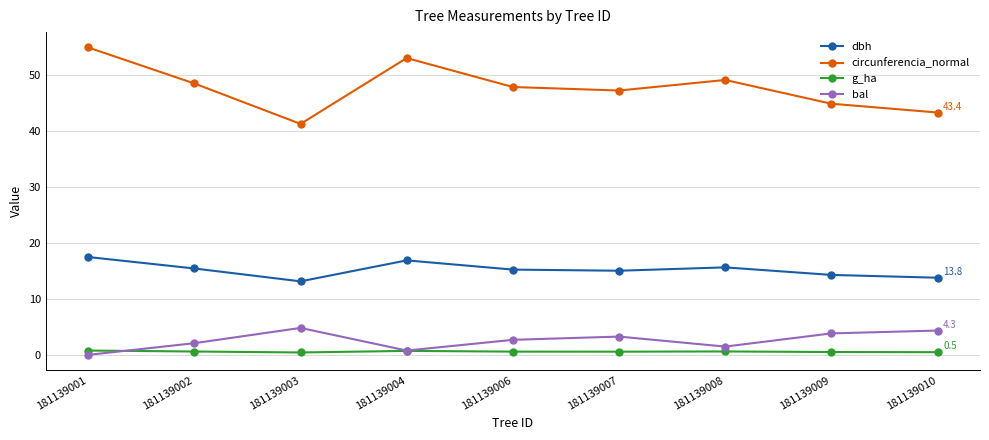

The value of g_ha at 181139003 is 0.4. True or false?

True